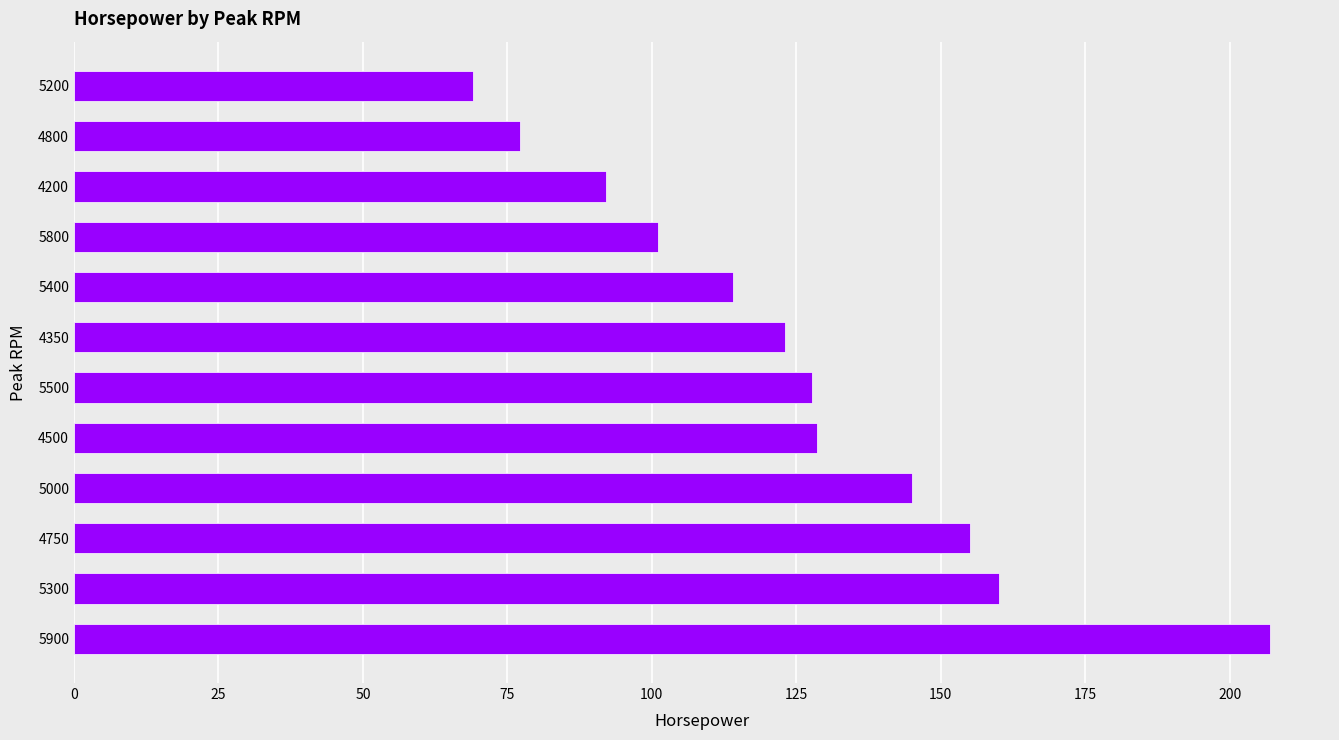

At which category does the chart reach its minimum across all series?

5200